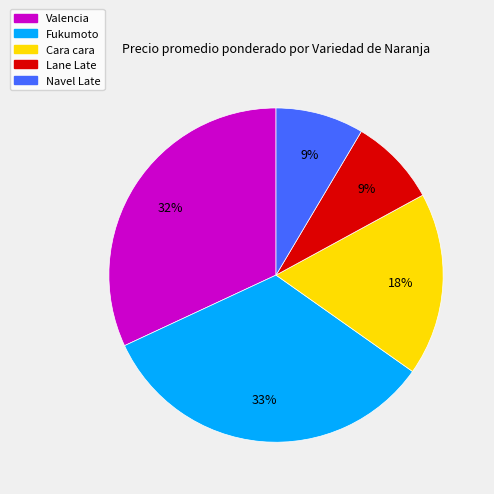

Which category has the biggest portion of the pie?

Fukumoto